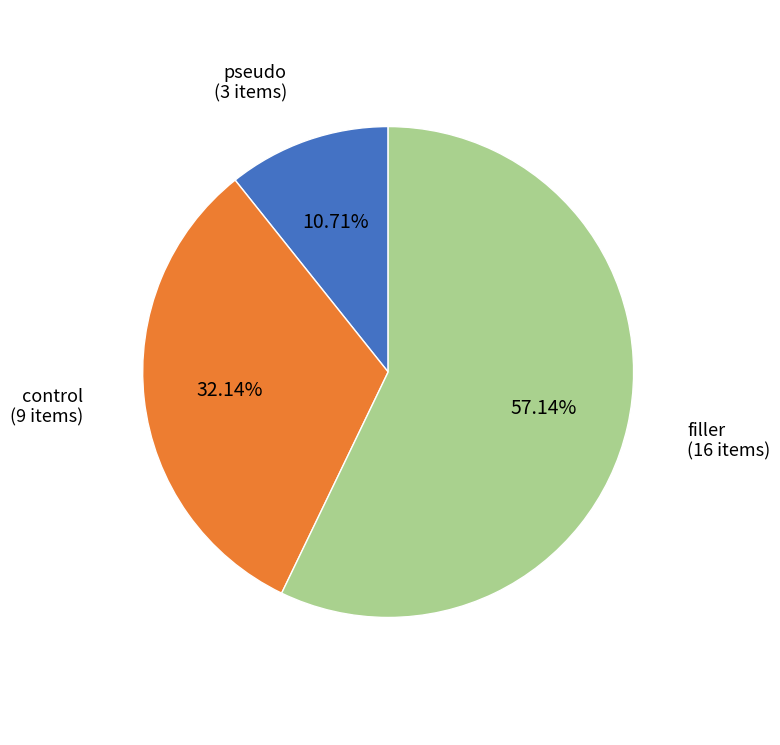

True or false: pseudo accounts for 17% of the total.

False